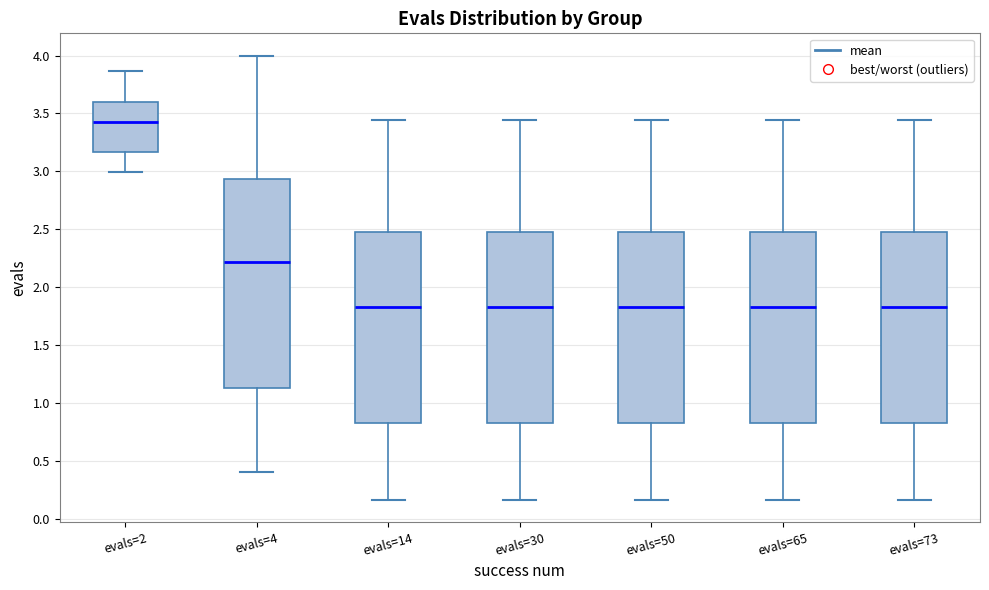

Which box's median line is the highest?

evals=2